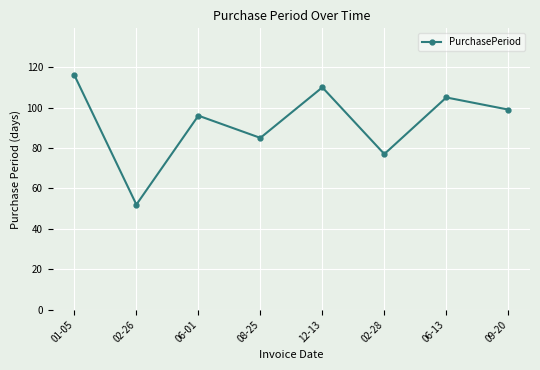

Where is the data nearest to the value 84?

08-25